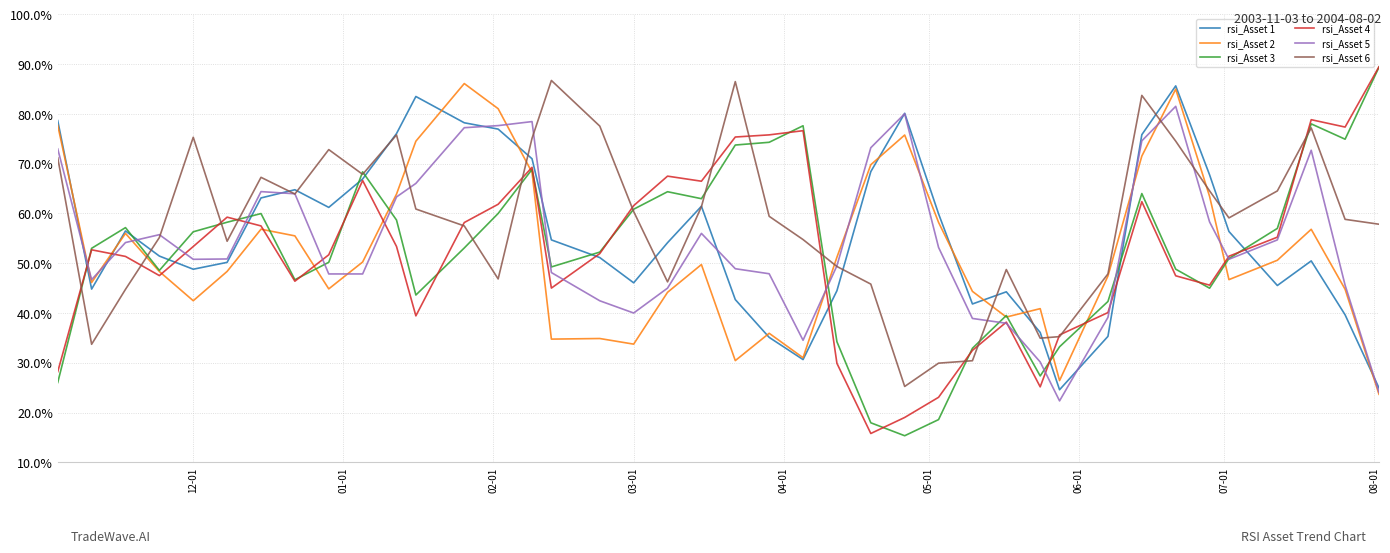

What is the lowest value of the rsi_Asset 1 series?

24.6